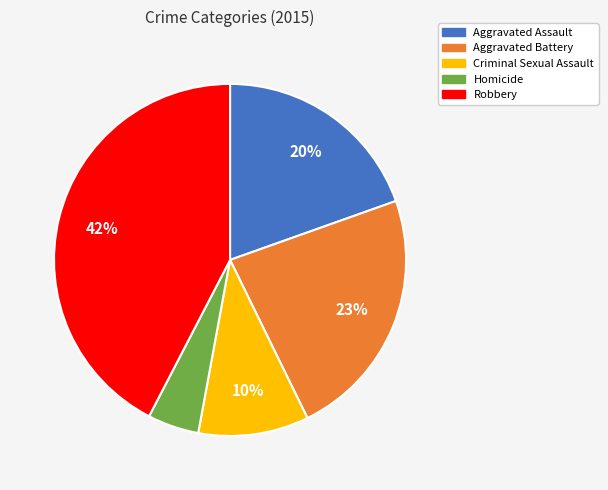

To the nearest percent, what is the combined percentage of Aggravated Battery and Aggravated Assault?

43%